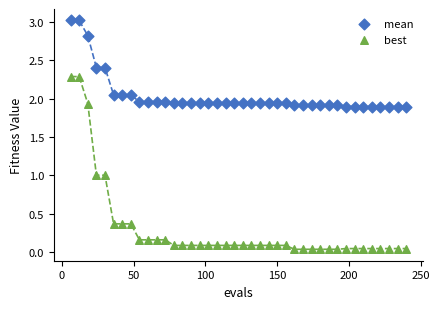

Across all data points, what is the range of X values (max minus min)?

234.0